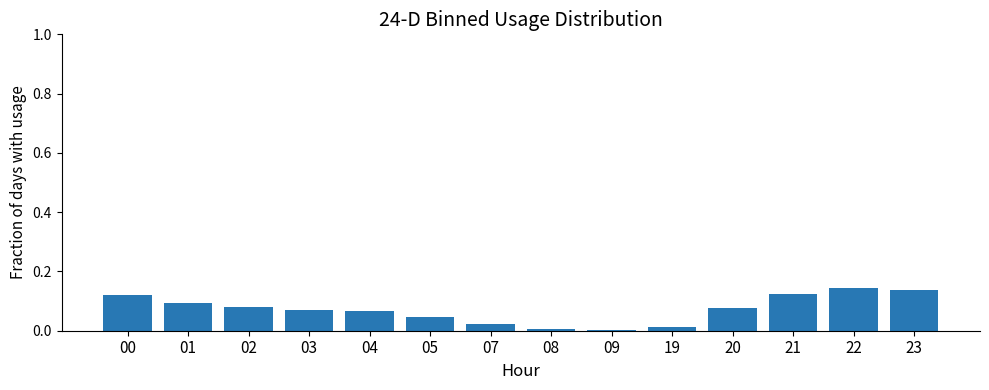

The chart shows a value of 0.1 at 22. True or false?

True